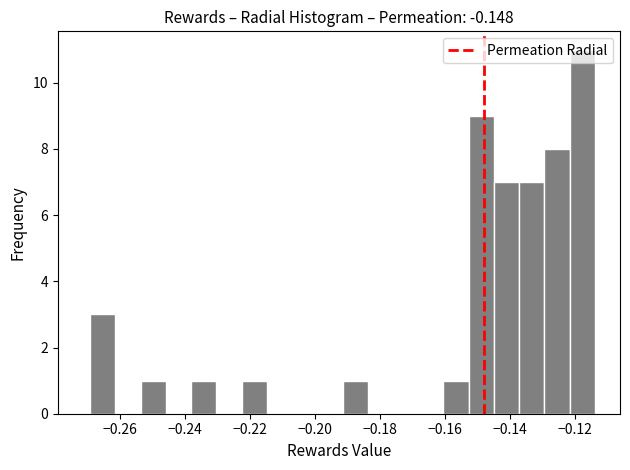

Read against the x-axis, roughly where is the centre of the tallest bar?

-0.118